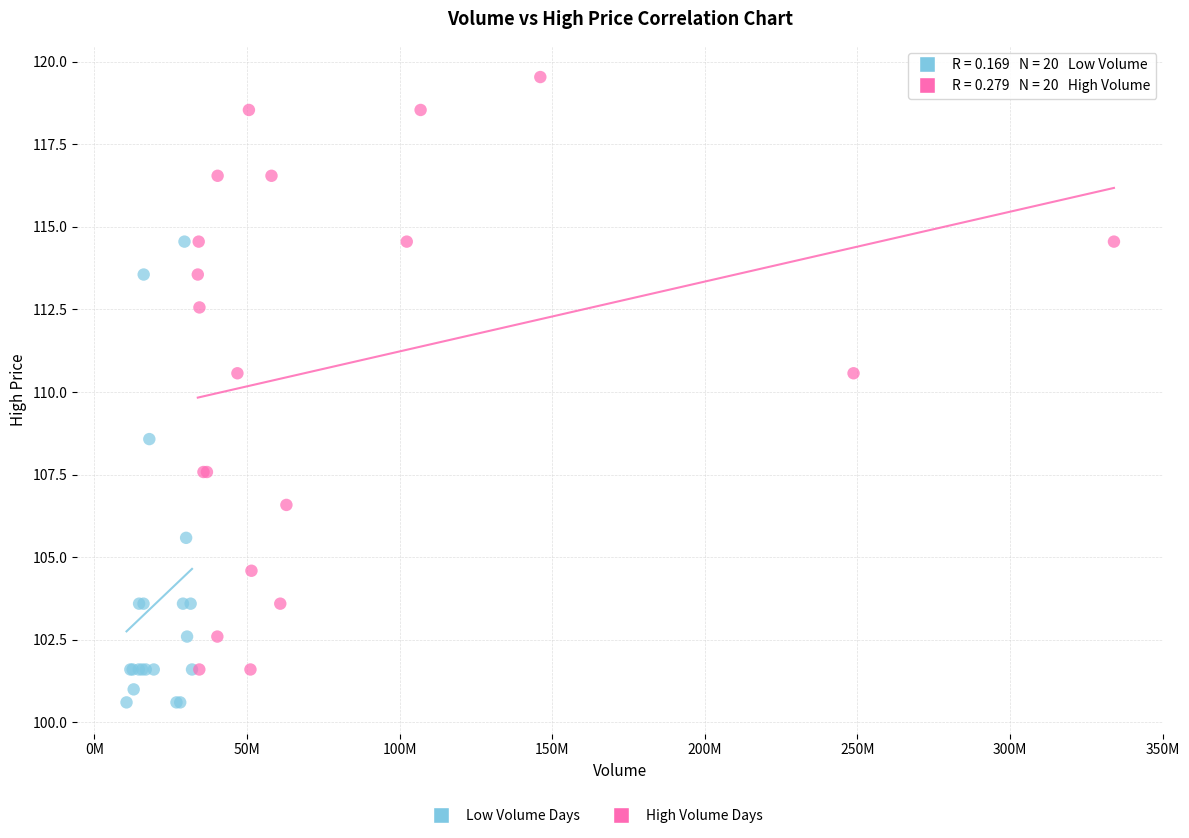

Which series reaches the minimum Y coordinate?

Low Volume Days